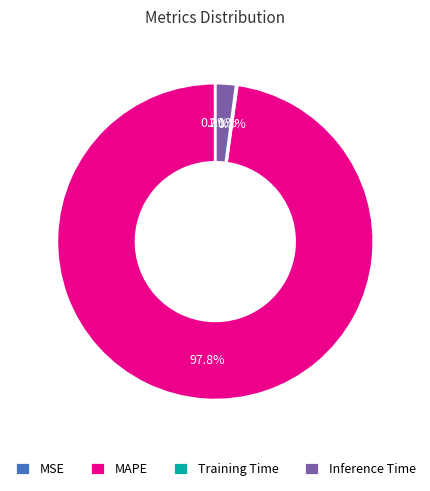

Which category accounts for the majority?

MAPE